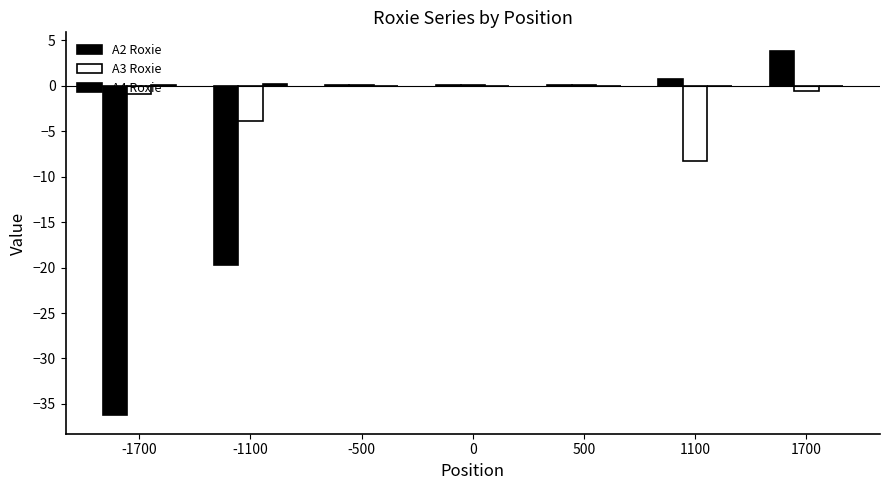

How many groups of bars are there?

7